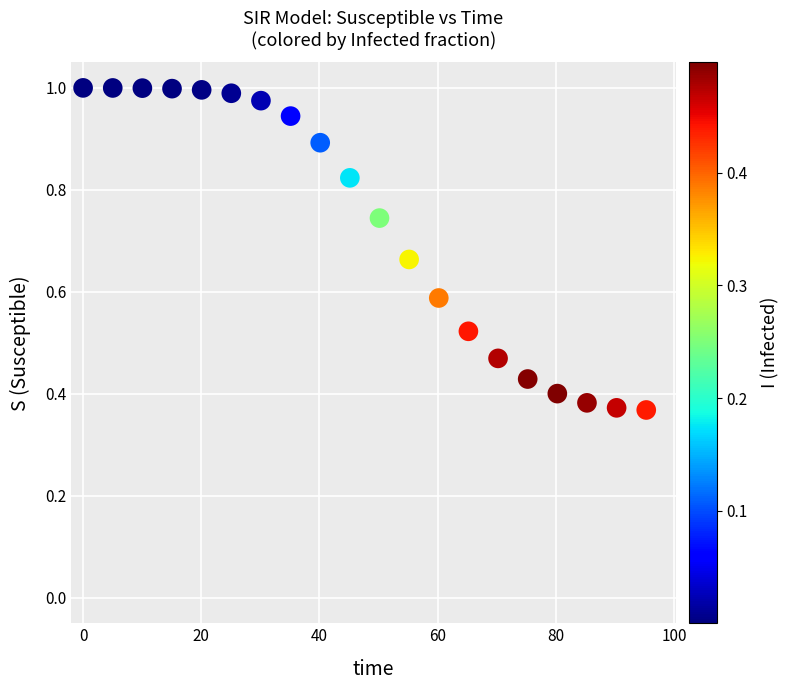

How many data points are displayed?

20